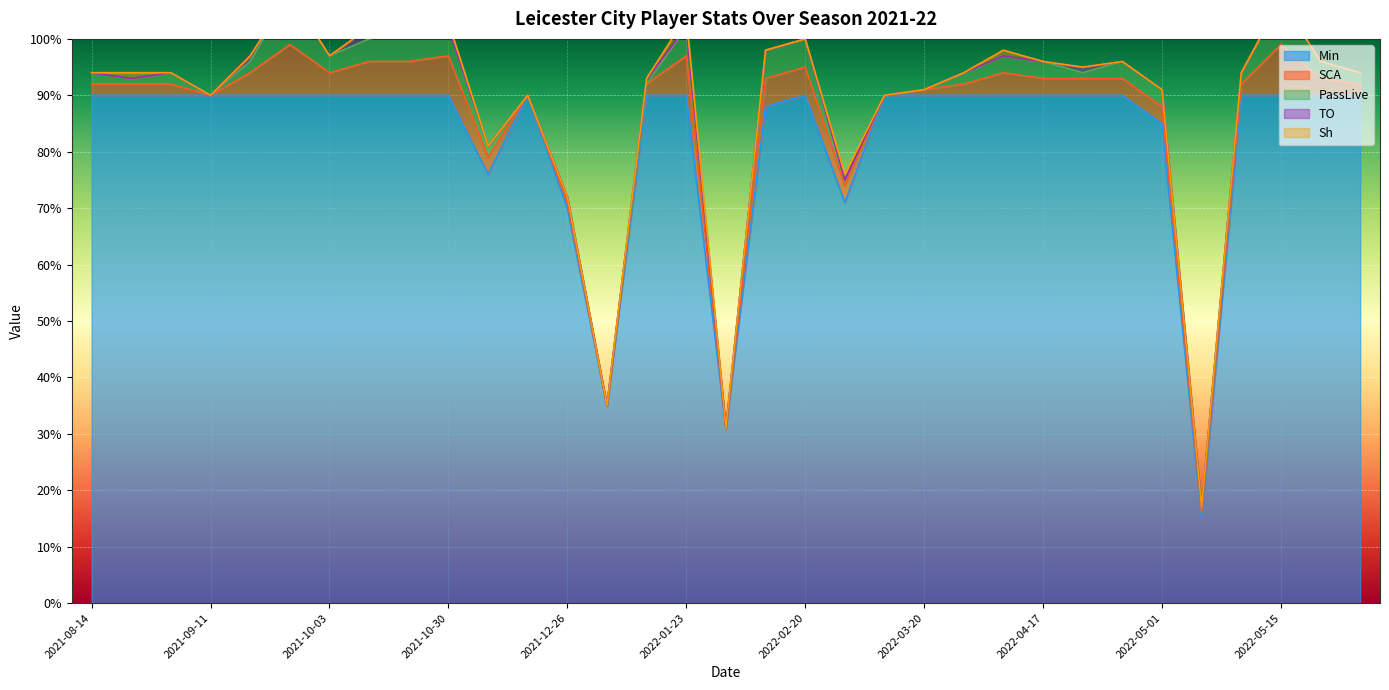

What is the lowest value of the Min series?

15